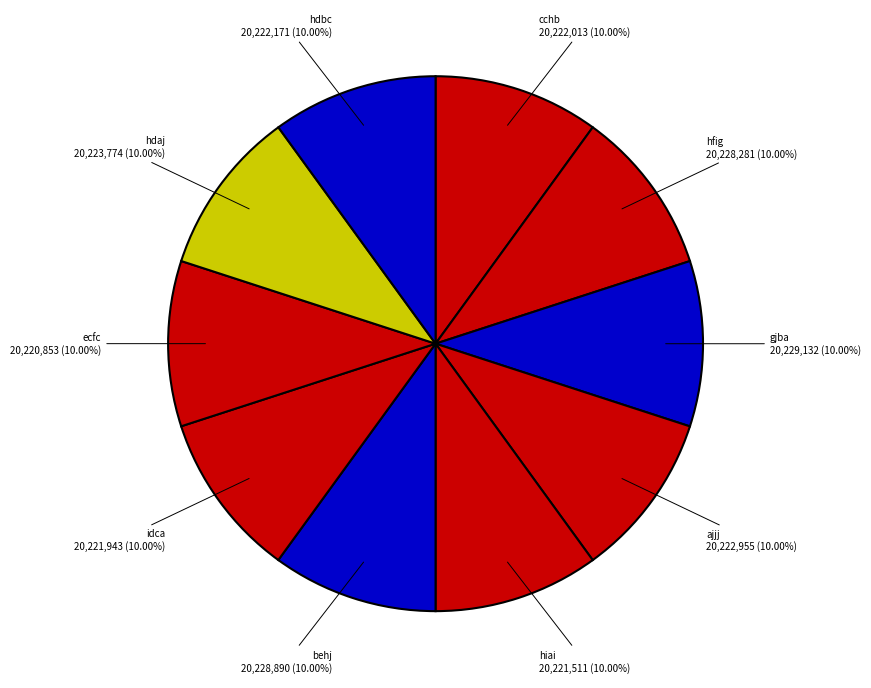

Is there any slice that represents more than half of the pie?

No